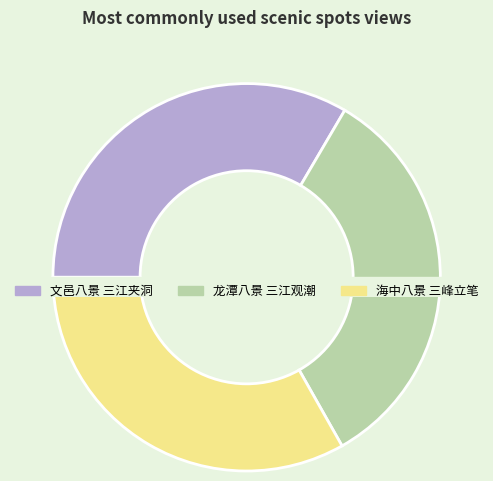

The 文邑八景 三江夹洞 slice represents 33% of the pie. True or false?

True